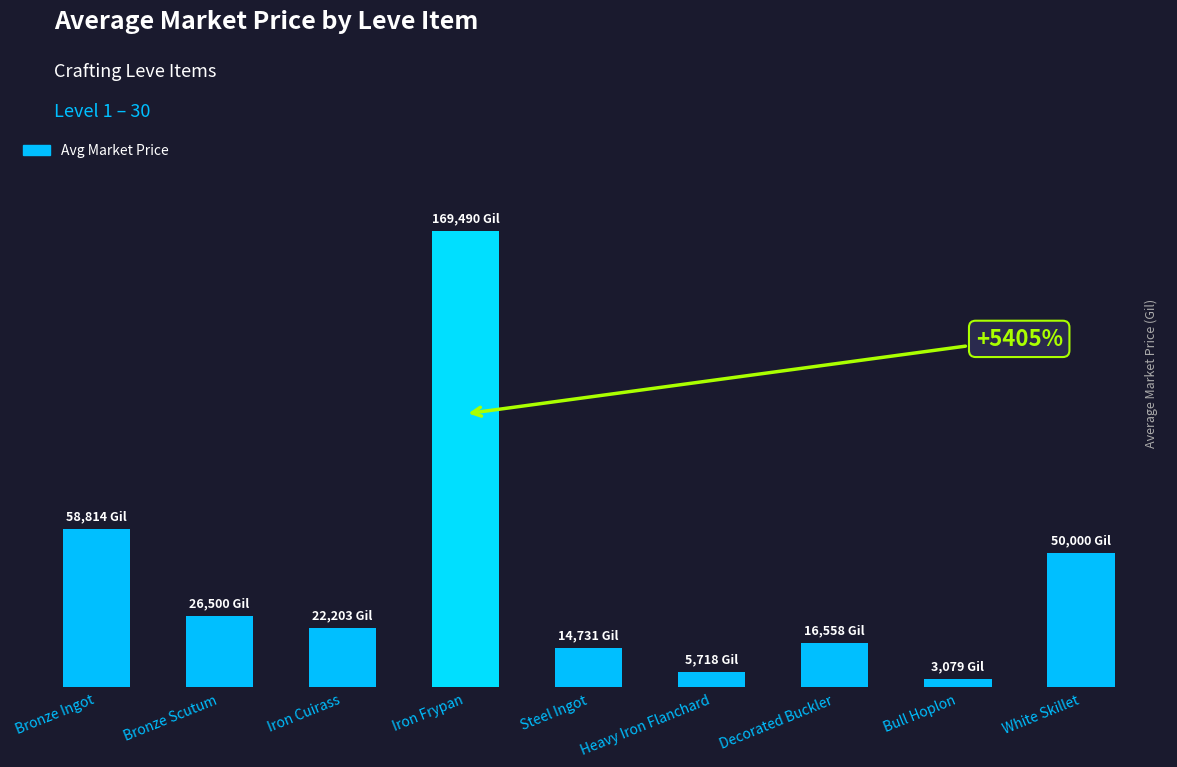

Between White Skillet and Decorated Buckler, which is larger?

White Skillet